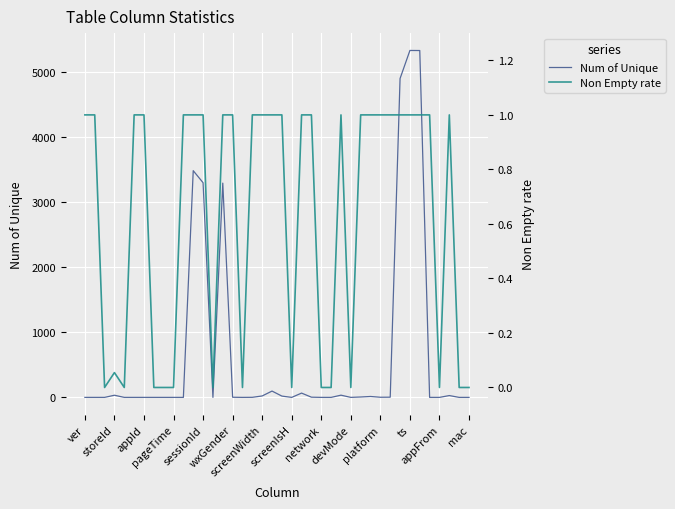

What are all the series names shown in the legend?

Num of Unique, Non Empty rate